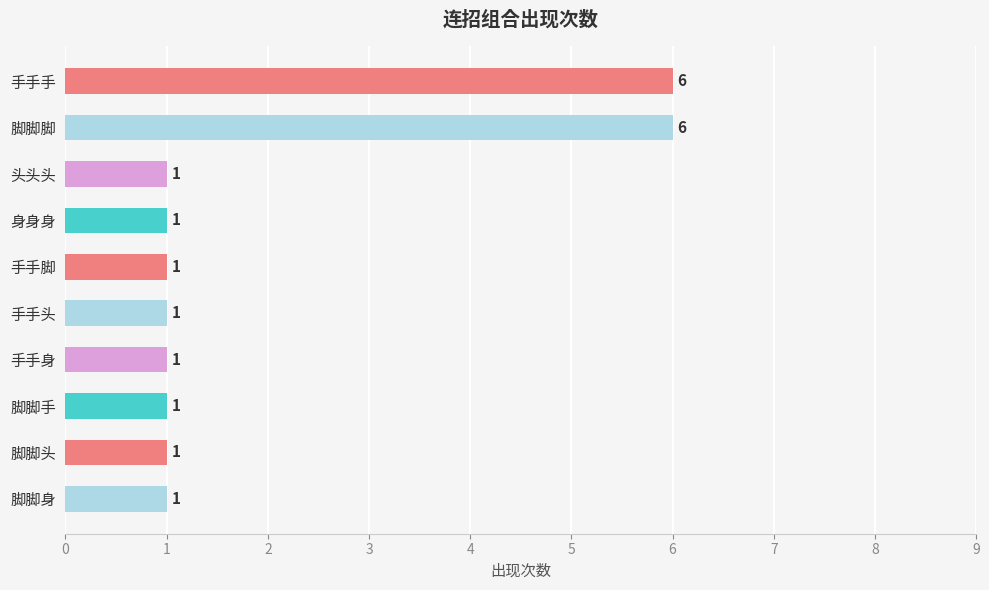

What is the difference between the values at 脚脚脚 and 脚脚身?

5